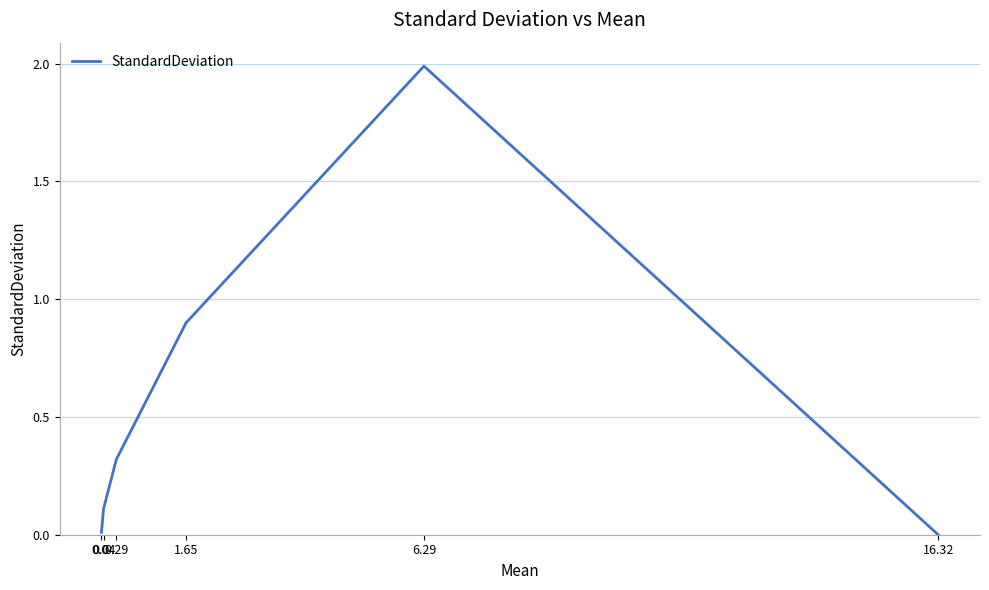

What is the greatest value displayed?

2.0